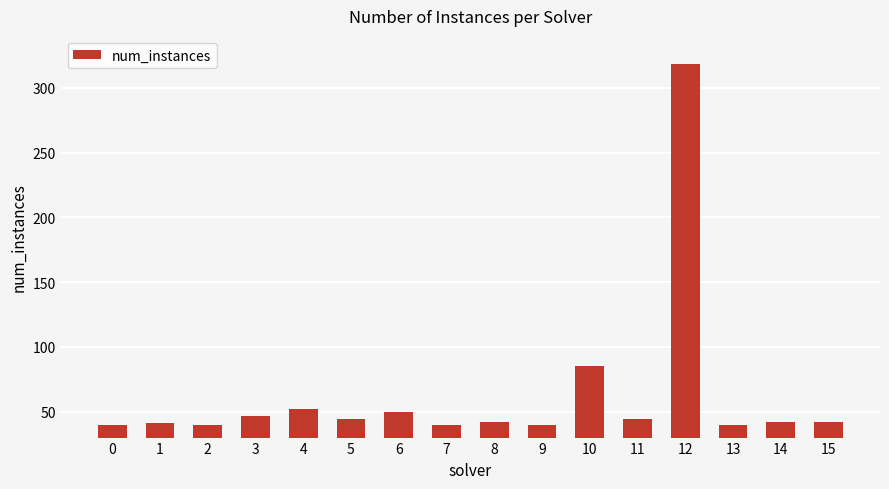

How many bars are there in total?

16